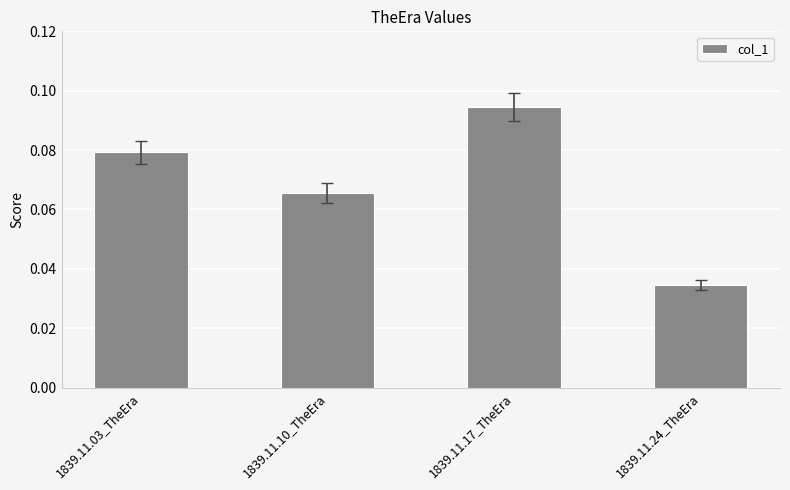

Which label corresponds to the smallest value in the chart?

1839.11.24_TheEra